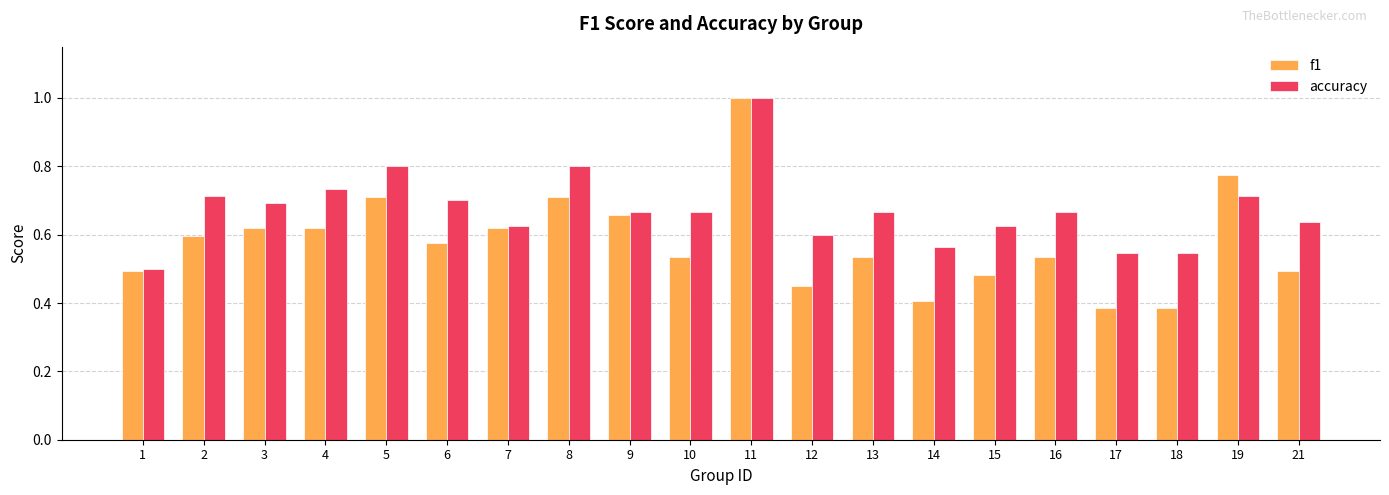

Which series has the widest spread of values?

f1